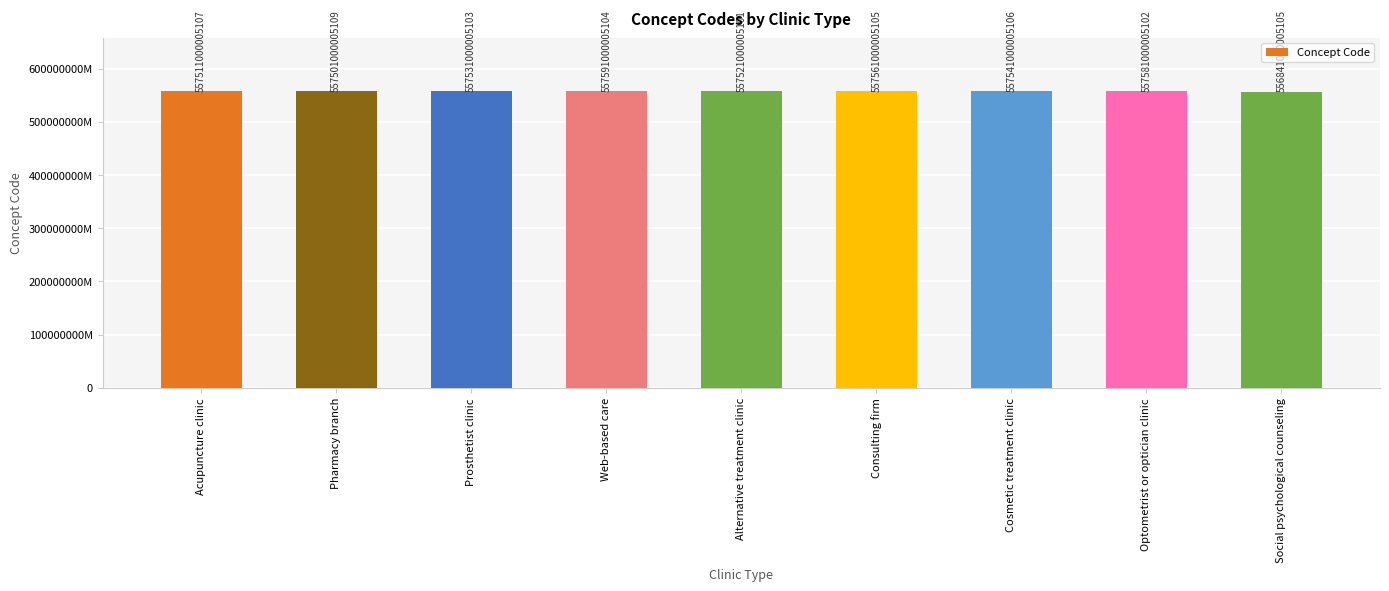

What position from the left is Consulting firm?

6